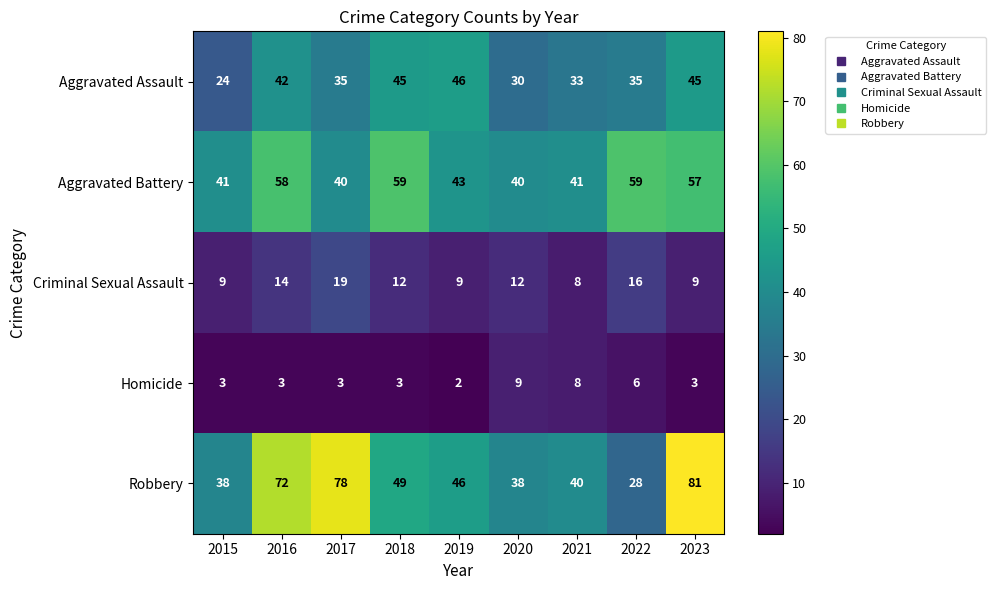

What is the sum of the Aggravated Battery values at 2018 and 2019?

102